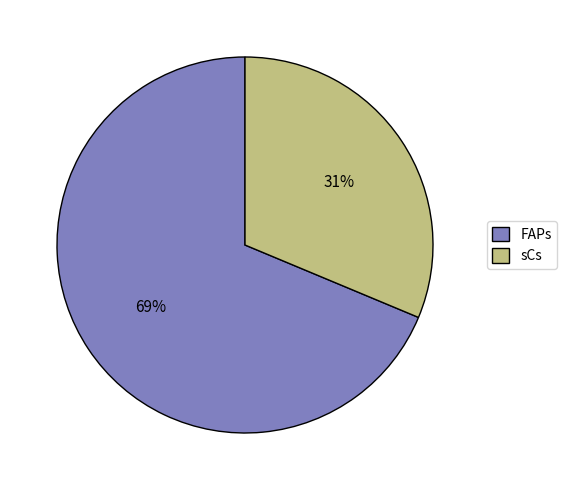

Which slice is the largest?

FAPs